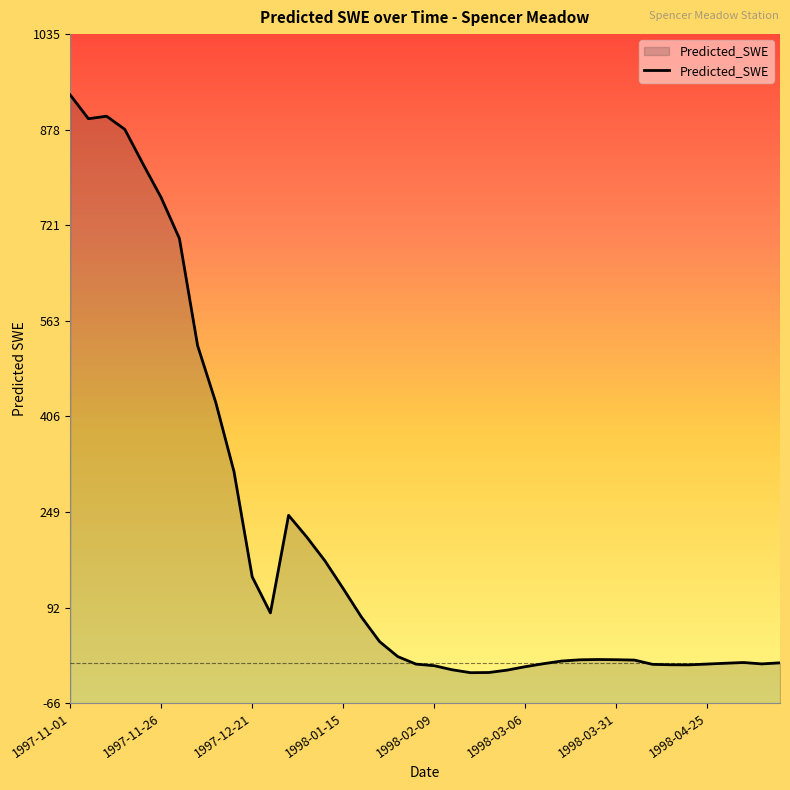

Does the chart display data point markers on the line(s)?

No